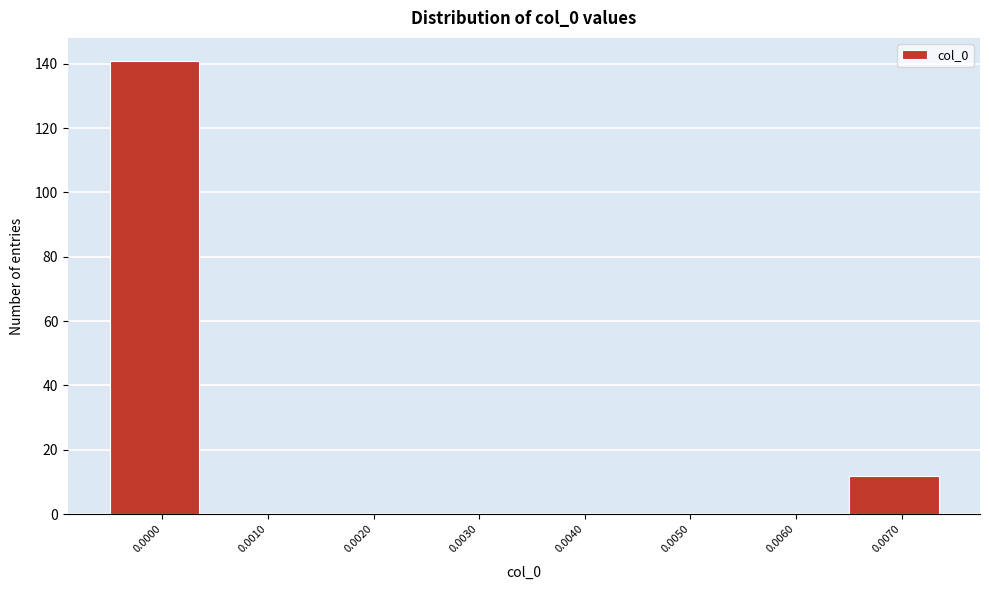

Reading left to right, extract all data points from this chart.

0.0000=141	0.0010=0	0.0020=0	0.0030=0	0.0040=0	0.0050=0	0.0060=0	0.0070=12